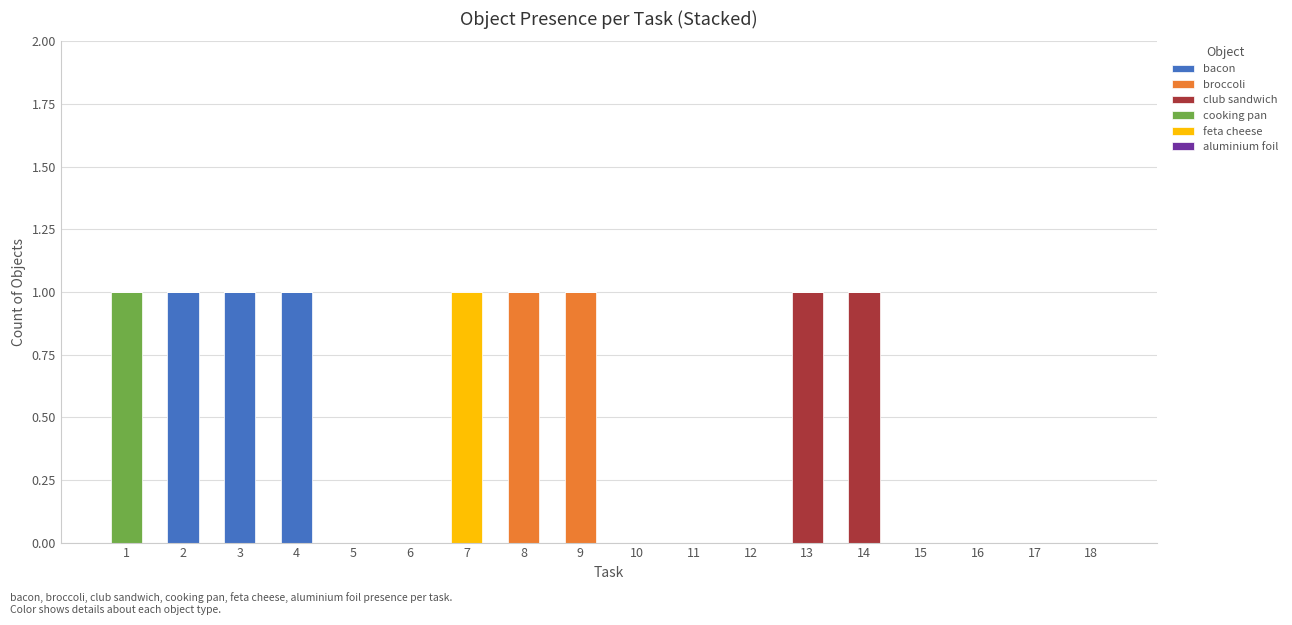

What is the sum of all bacon values?

3